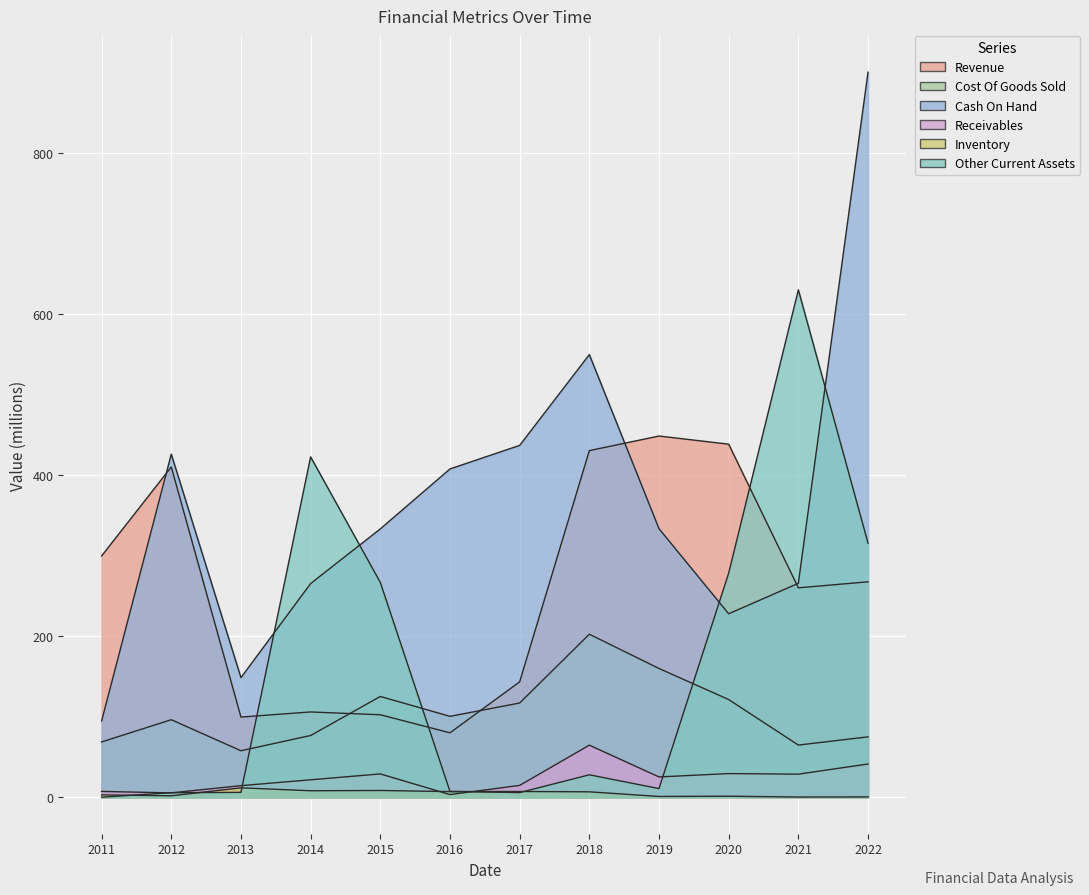

Reading left to right, list all the values displayed in this chart.

Revenue: 299.8	410.3	99.8	106.2	102.7	80.3	143.5	430.6	448.8	438.6	260.3	267.7
Cost Of Goods Sold: 68.9	96.5	58.0	76.9	125.4	100.7	117.2	202.7	160.1	121.6	65.0	75.2
Cash On Hand: 94.9	426.3	148.8	265.6	333.4	407.9	437.1	549.9	333.7	228.1	265.9	900.5
Receivables: 7.5	5.7	14.7	21.9	29.2	3.6	15.0	64.9	25.5	29.6	28.9	41.5
Inventory: 3.2	2.1	12.0	8.3	8.7	7.3	7.4	7.0	1.2	1.5	0.5	0.7
Other Current Assets: 0.4	5.9	6.3	422.8	267.0	7.5	6.0	28.1	11.0	278.6	630.3	315.7